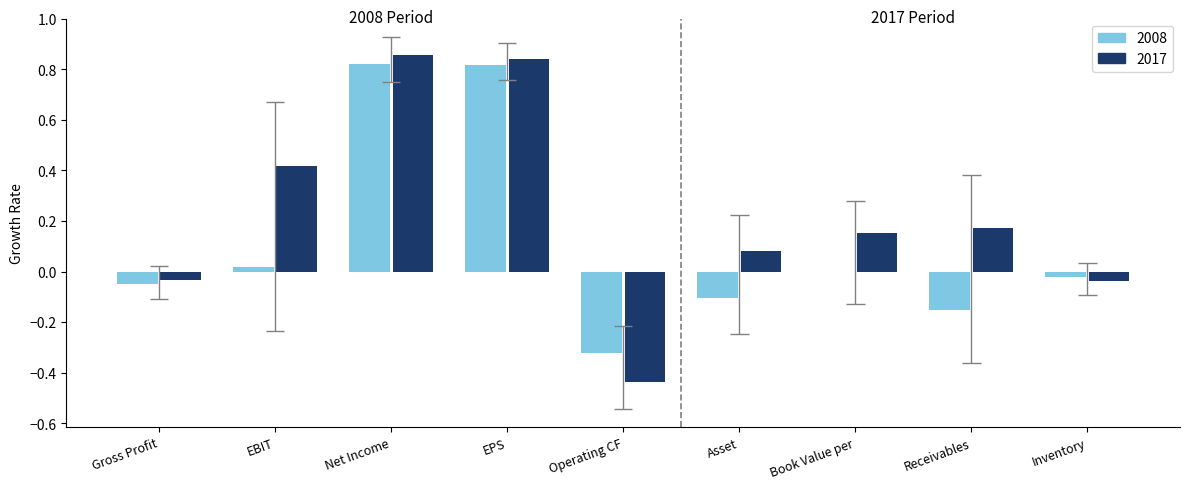

What is the value of the 2017 bar at the 8th from the left?

0.2